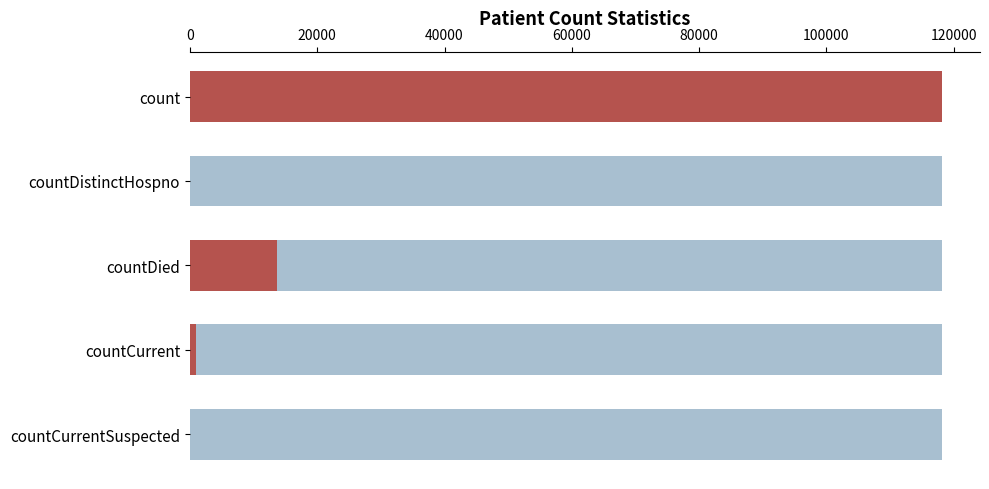

Is it true that the value at count is 182919?

False